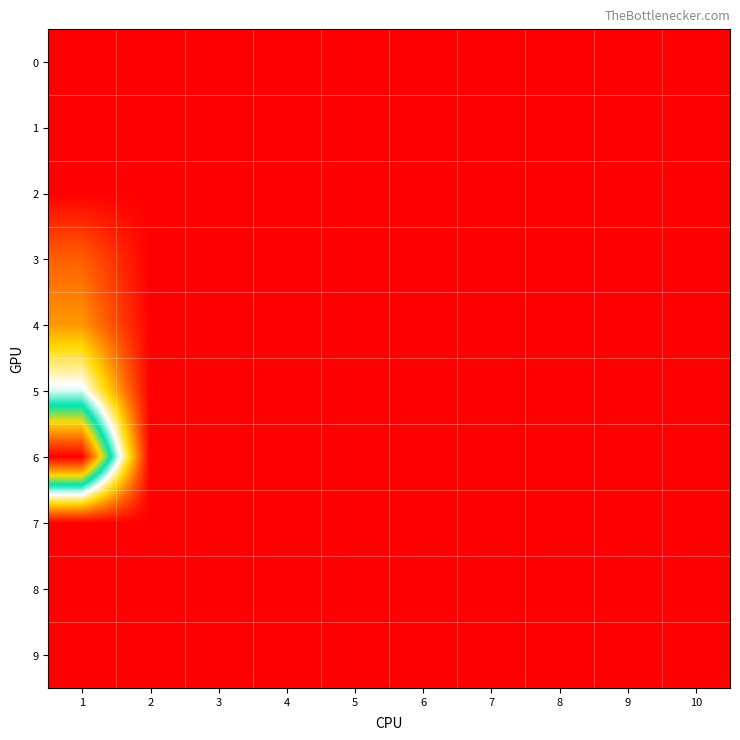

Reading right to left, extract all data points from this chart.

0: 10=0.0	9=0.0	8=0.0	7=0.0	6=0.0	5=0.0	4=0.0	3=0.0	2=0.0	1=0.0
1: 10=0.0	9=0.0	8=0.0	7=0.0	6=0.0	5=0.0	4=0.0	3=0.0	2=0.0	1=0.0
2: 10=0.0	9=0.0	8=0.0	7=0.0	6=0.0	5=0.0	4=0.0	3=0.0	2=0.0	1=0.0
3: 10=0.0	9=0.0	8=0.0	7=0.0	6=0.0	5=0.0	4=0.0	3=0.0	2=0.0	1=1.9
4: 10=0.0	9=0.0	8=0.0	7=0.0	6=0.0	5=0.0	4=0.0	3=0.0	2=0.0	1=2.9
5: 10=0.0	9=0.0	8=0.0	7=0.0	6=0.0	5=0.0	4=0.0	3=0.0	2=0.0	1=6.4
6: 10=0.0	9=0.0	8=0.0	7=0.0	6=0.0	5=0.0	4=0.0	3=0.0	2=0.0	1=14.3
7: 10=0.0	9=0.0	8=0.0	7=0.0	6=0.0	5=0.0	4=0.0	3=0.0	2=0.0	1=0.0
8: 10=0.0	9=0.0	8=0.0	7=0.0	6=0.0	5=0.0	4=0.0	3=0.0	2=0.0	1=0.0
9: 10=0.0	9=0.0	8=0.0	7=0.0	6=0.0	5=0.0	4=0.0	3=0.0	2=0.0	1=0.0